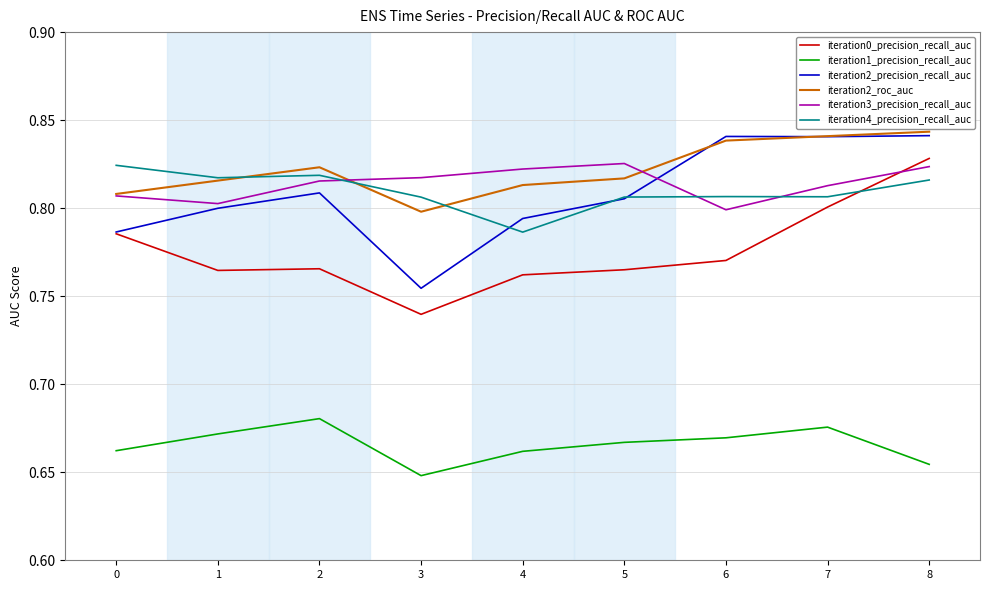

Between 0 and 6, which series saw the biggest shift?

iteration2_precision_recall_auc